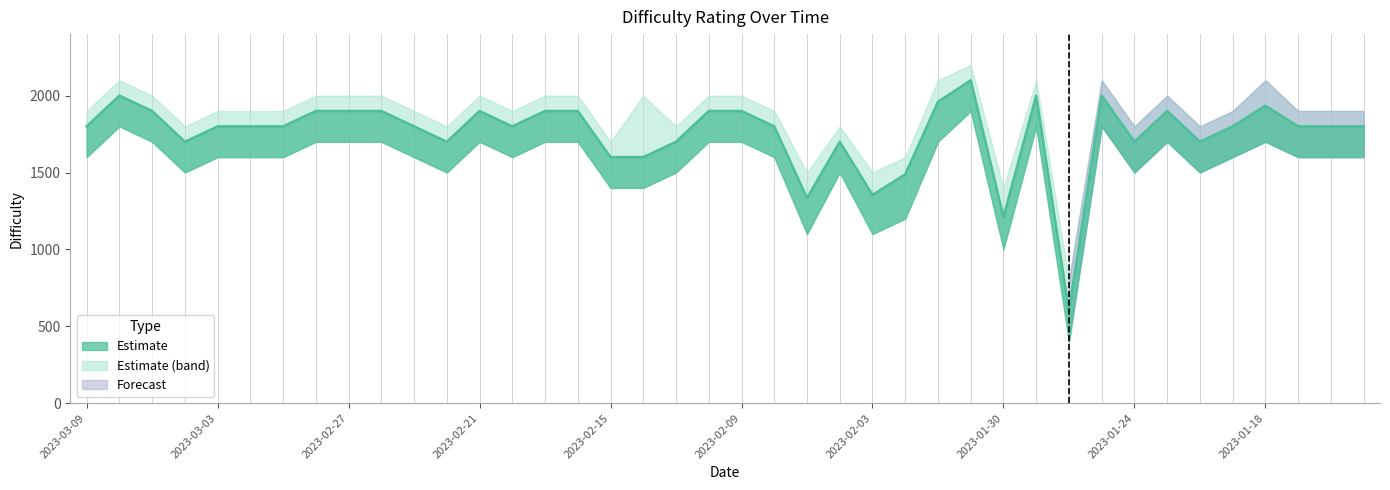

How many values exceed 1800?

16